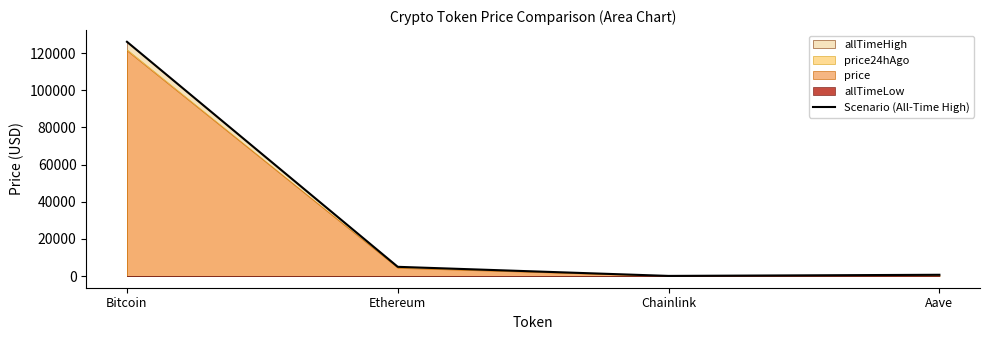

How many values in the Scenario (All-Time High) series are below 4946?

2